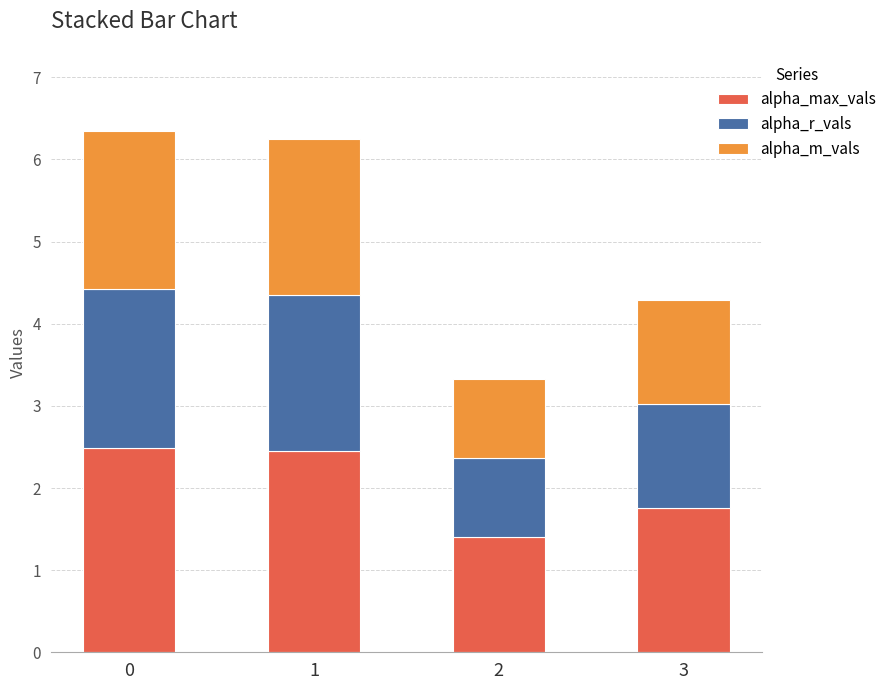

The value of alpha_max_vals at 0 is 2.5. True or false?

True